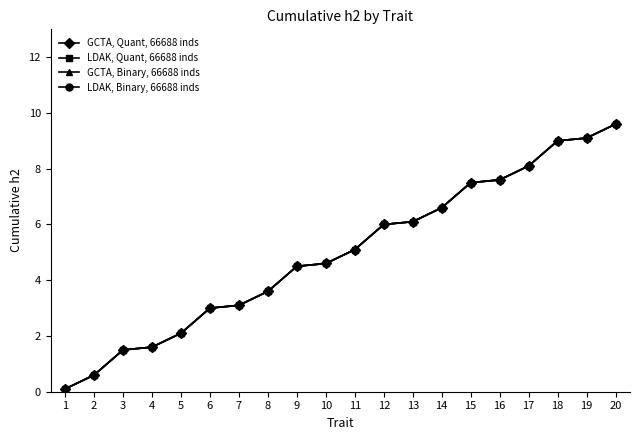

Reading left to right, transcribe all the data shown in this chart.

GCTA, Quant, 66688 inds: 1=0.1	2=0.6	3=1.5	4=1.6	5=2.1	6=3.0	7=3.1	8=3.6	9=4.5	10=4.6	11=5.1	12=6.0	13=6.1	14=6.6	15=7.5	16=7.6	17=8.1	18=9.0	19=9.1	20=9.6
LDAK, Quant, 66688 inds: 1=0.1	2=0.6	3=1.5	4=1.6	5=2.1	6=3.0	7=3.1	8=3.6	9=4.5	10=4.6	11=5.1	12=6.0	13=6.1	14=6.6	15=7.5	16=7.6	17=8.1	18=9.0	19=9.1	20=9.6
GCTA, Binary, 66688 inds: 1=0.1	2=0.6	3=1.5	4=1.6	5=2.1	6=3.0	7=3.1	8=3.6	9=4.5	10=4.6	11=5.1	12=6.0	13=6.1	14=6.6	15=7.5	16=7.6	17=8.1	18=9.0	19=9.1	20=9.6
LDAK, Binary, 66688 inds: 1=0.1	2=0.6	3=1.5	4=1.6	5=2.1	6=3.0	7=3.1	8=3.6	9=4.5	10=4.6	11=5.1	12=6.0	13=6.1	14=6.6	15=7.5	16=7.6	17=8.1	18=9.0	19=9.1	20=9.6